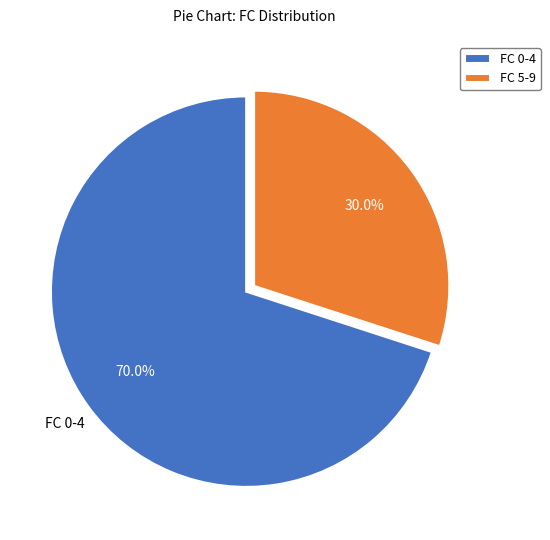

Is there a majority slice in this chart?

Yes